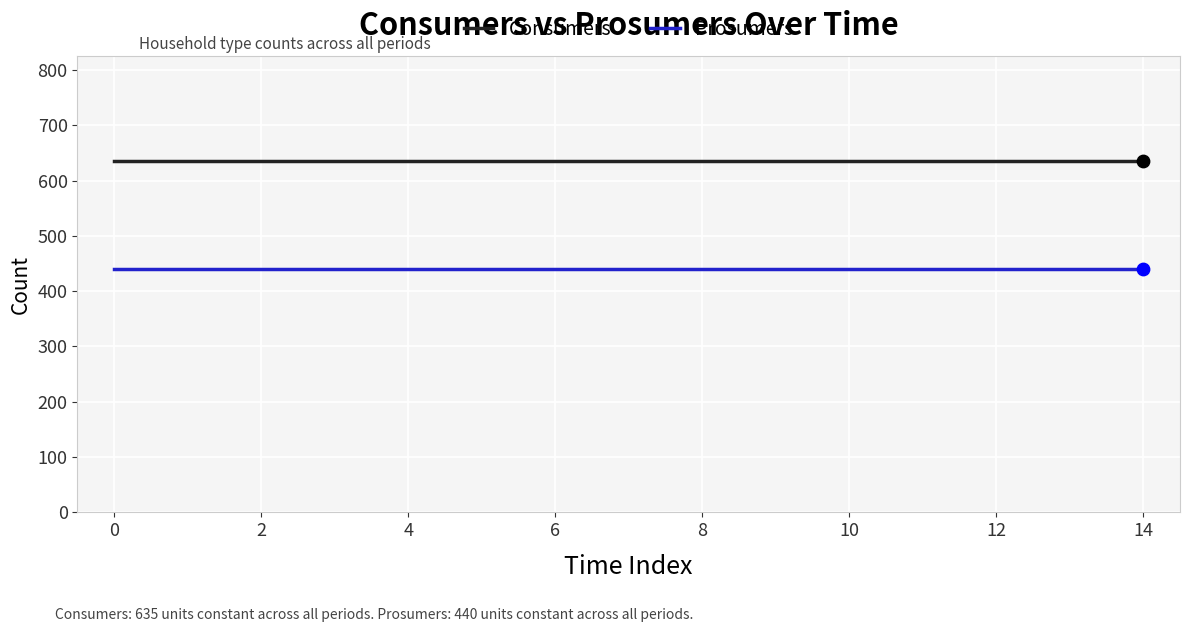

At how many categories does at least one series exceed 610?

15